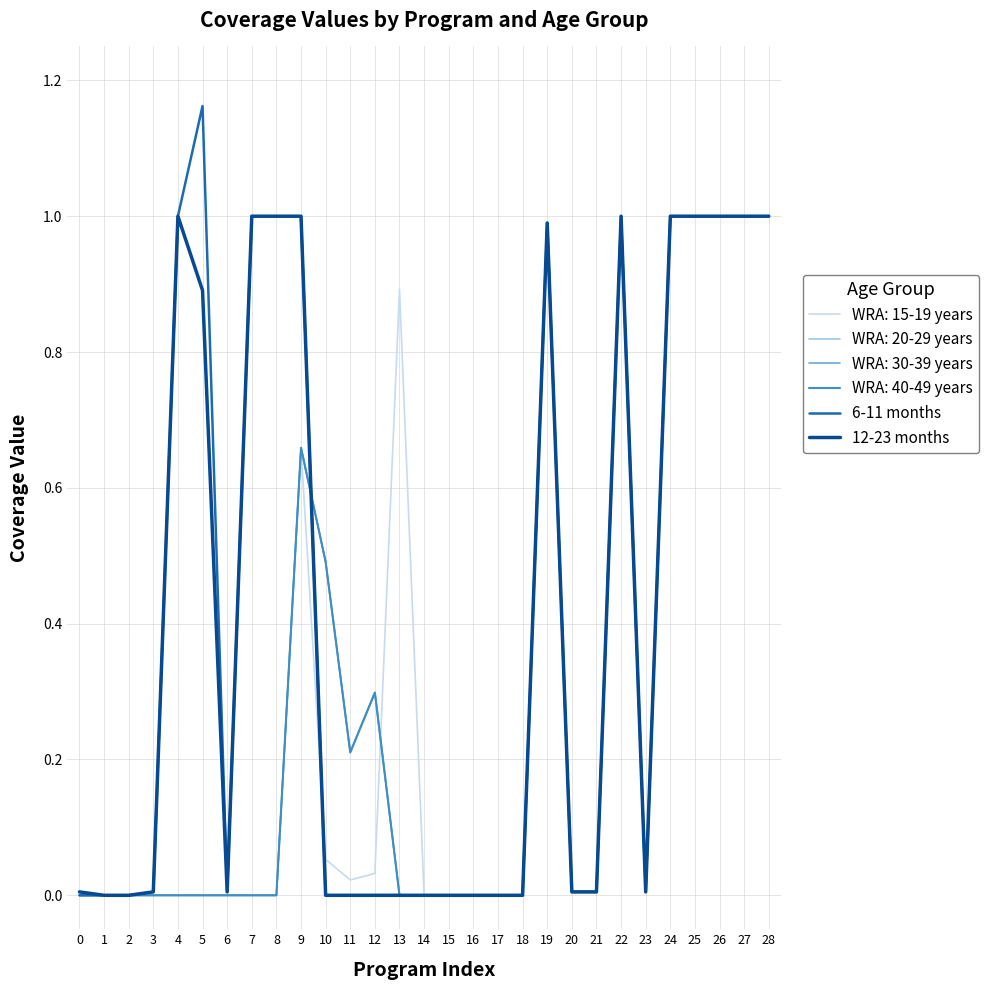

At which category is the sum across all series the highest?

5